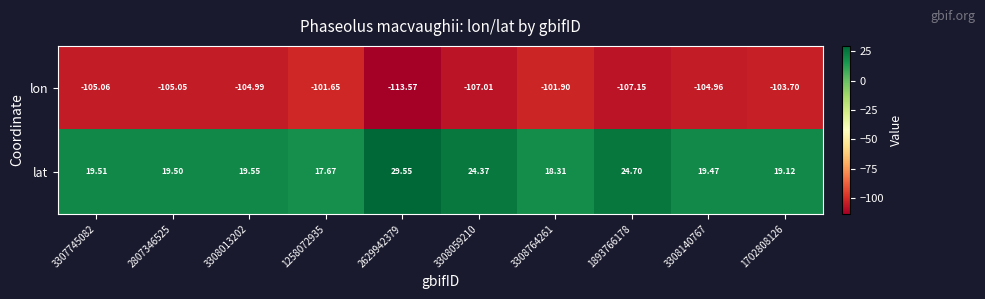

At 3308764261, list the series in order from smallest to largest.

lon, lat